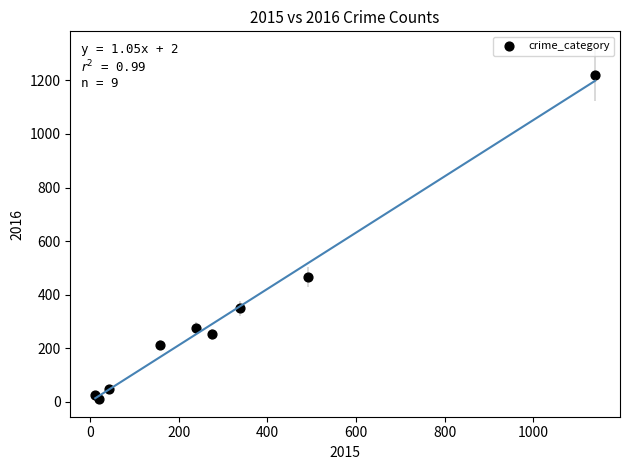

What Y value in the scatter plot is closest to 615?

466